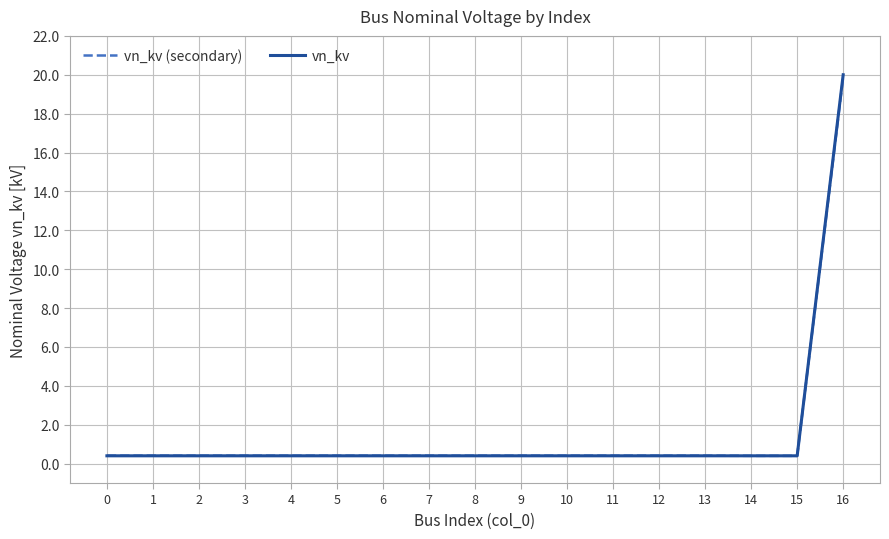

What is the greatest value displayed?

20.0